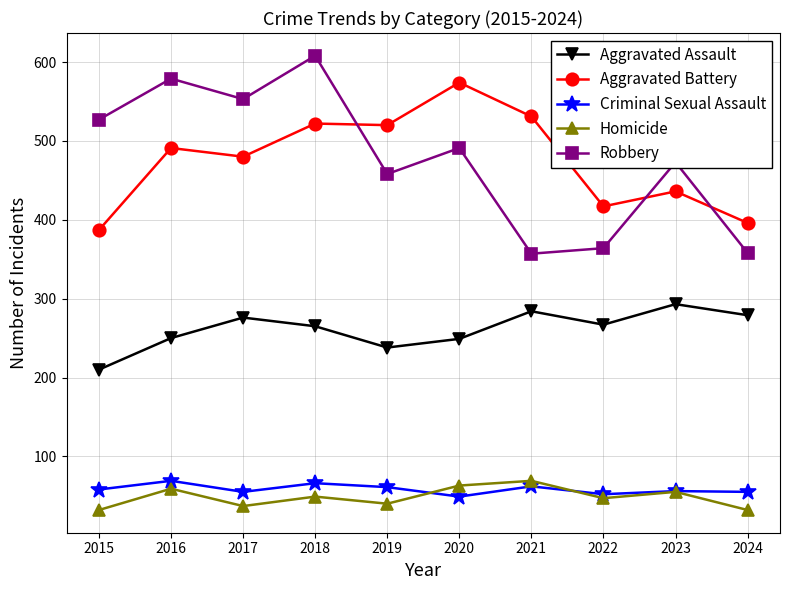

True or false: Aggravated Assault has more than 0 points higher than both neighbors.

True